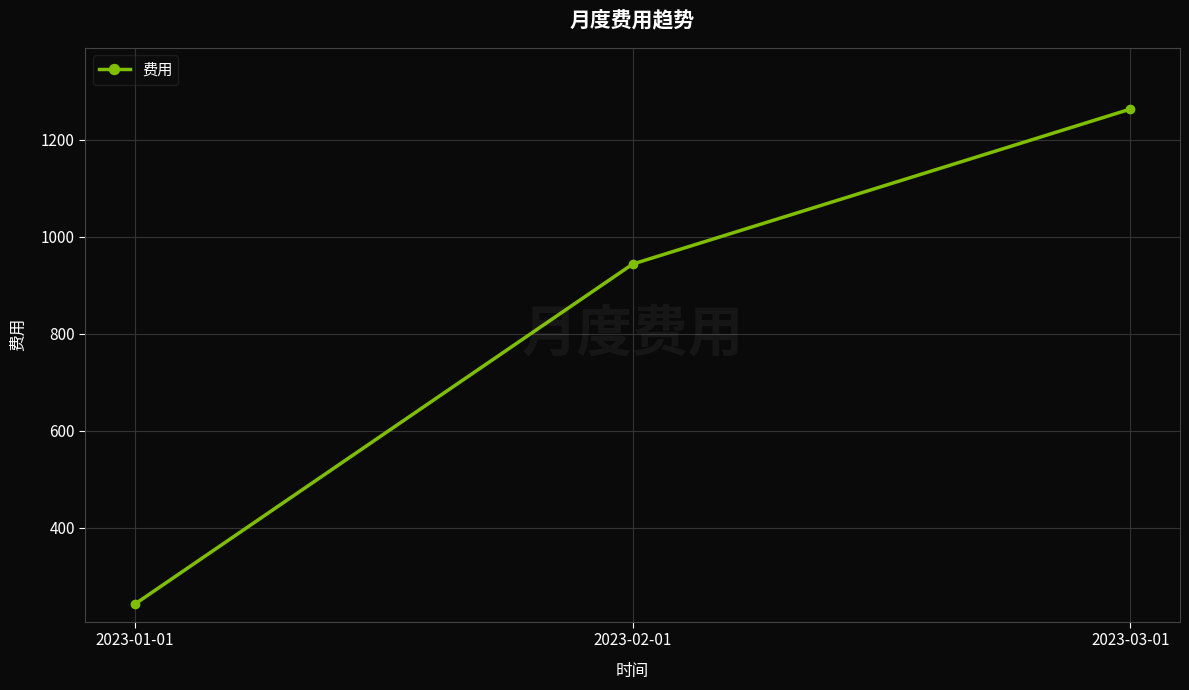

Count the number of values greater than 943.

2